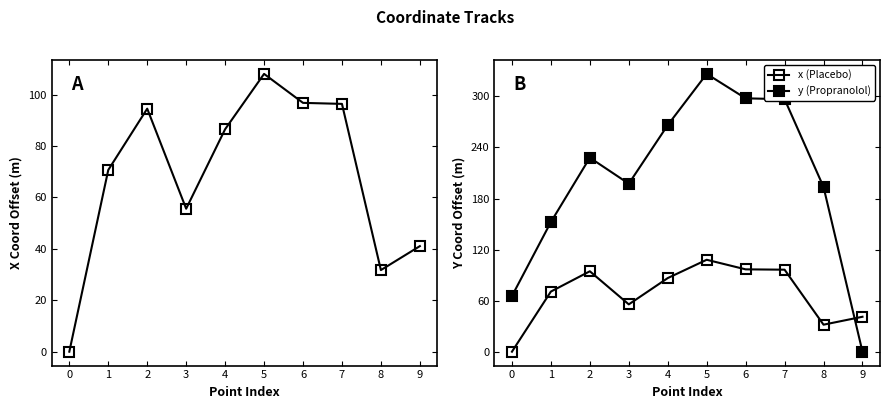

True or false: x (Placebo) has more than 2 interior local peaks.

False